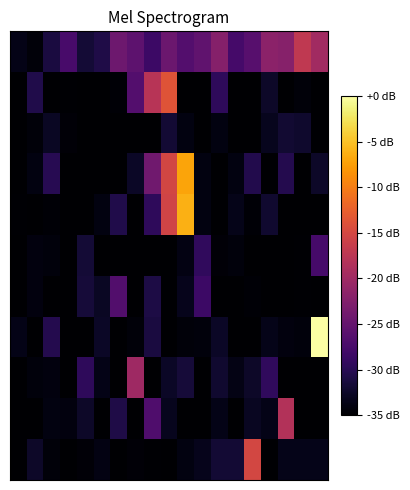

At which category is the sum across all series the highest?

9